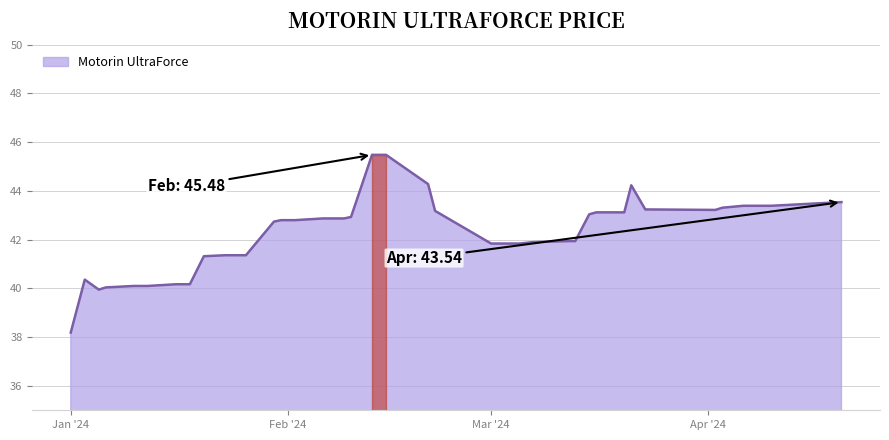

How many lines are shown in the chart?

1